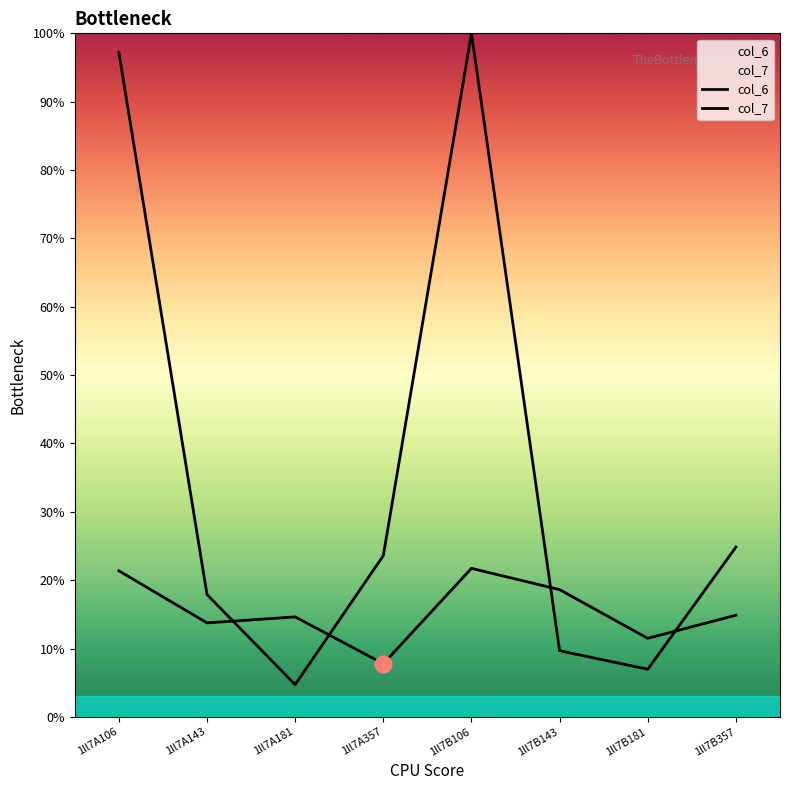

Where do col_7 and col_6 first cross each other?

1ll7A143 and 1ll7A181